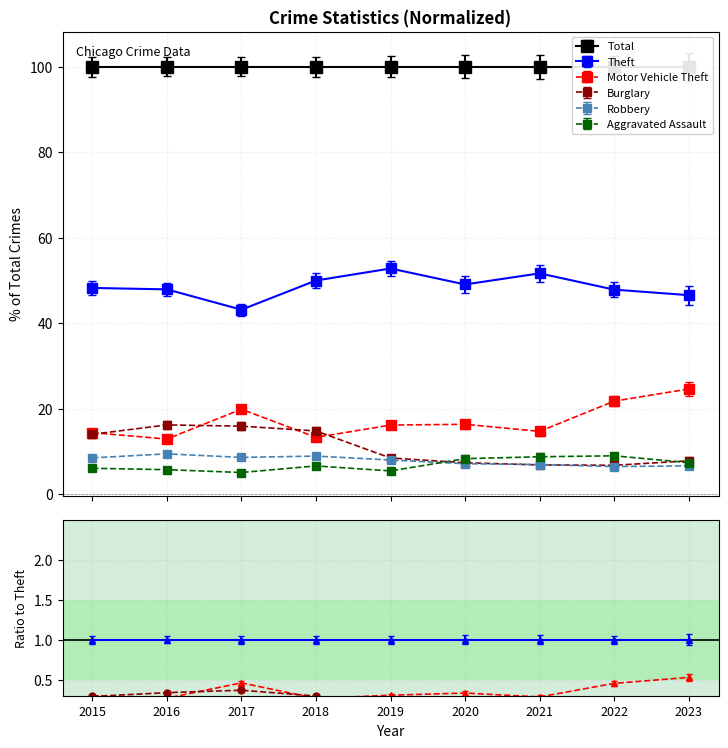

Where is Burglary nearest to the value 0?

2021